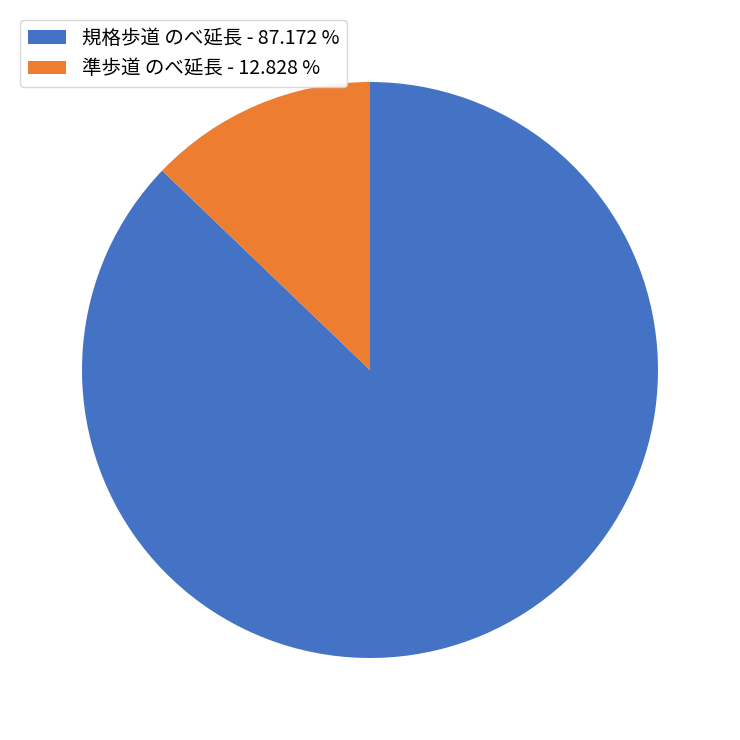

Rank the categories by value from lowest to highest.

準歩道 のべ延長, 規格歩道 のべ延長